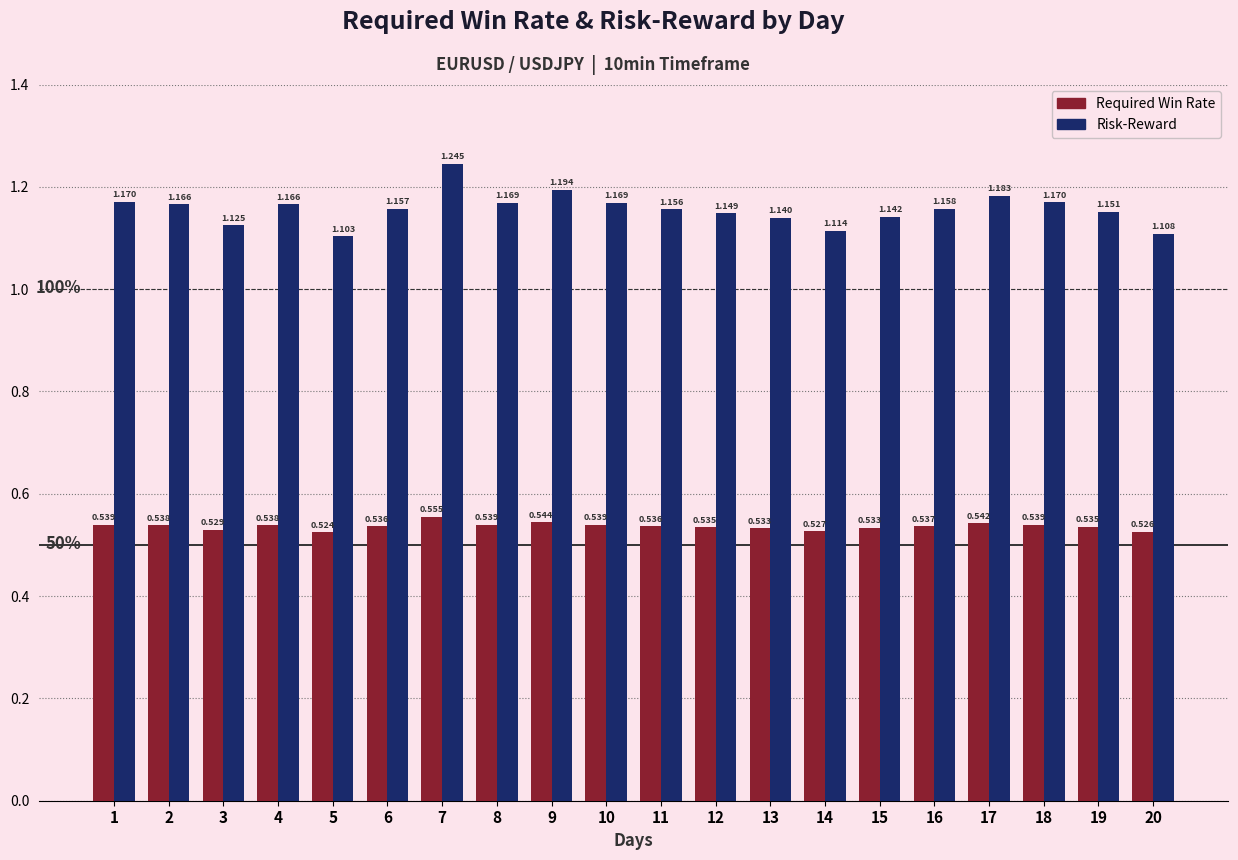

What is the total value across all series at 1?

1.7